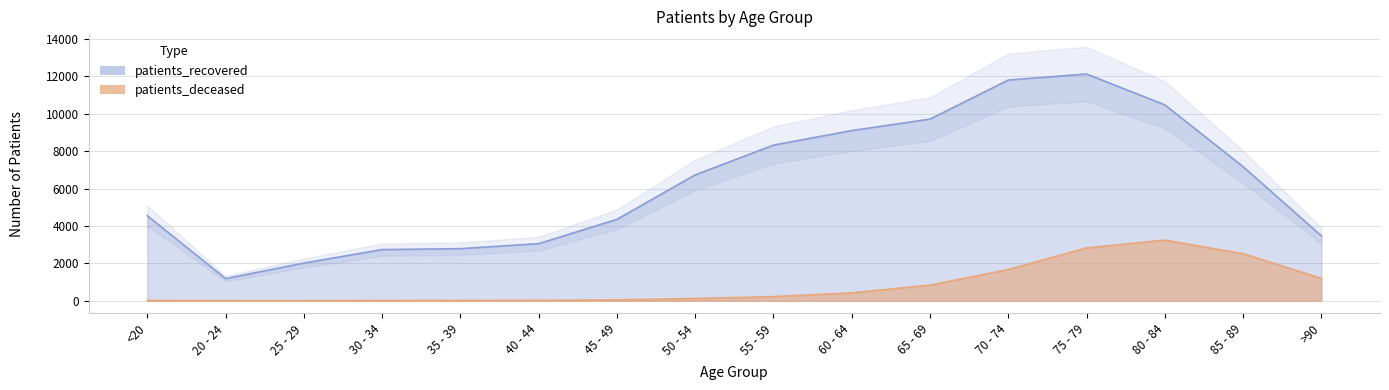

True or false: patients_recovered and patients_deceased intersect in this chart.

False